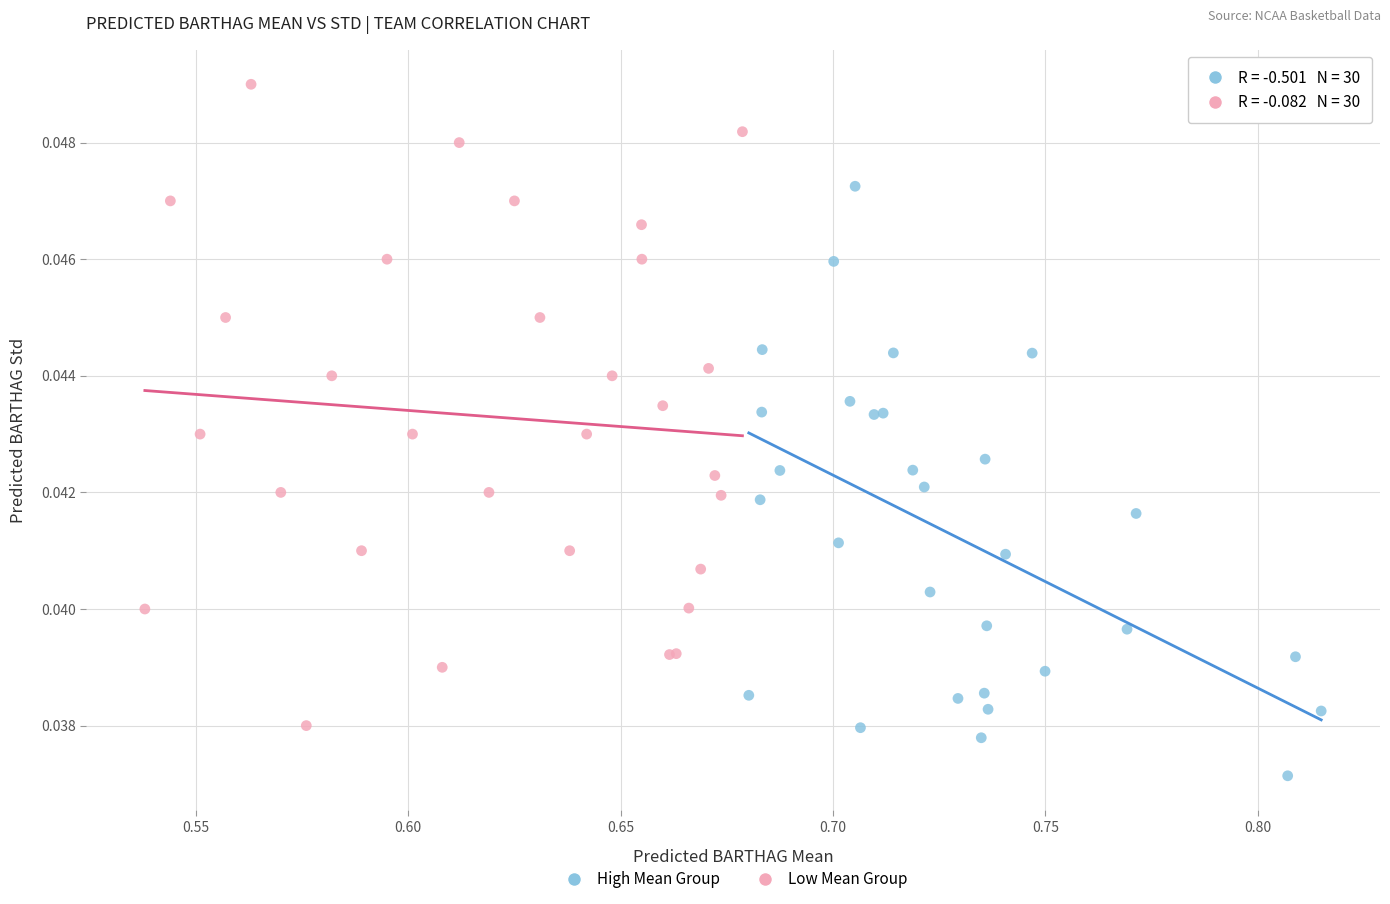

Which series has the widest spread of Y values?

Low Mean Group